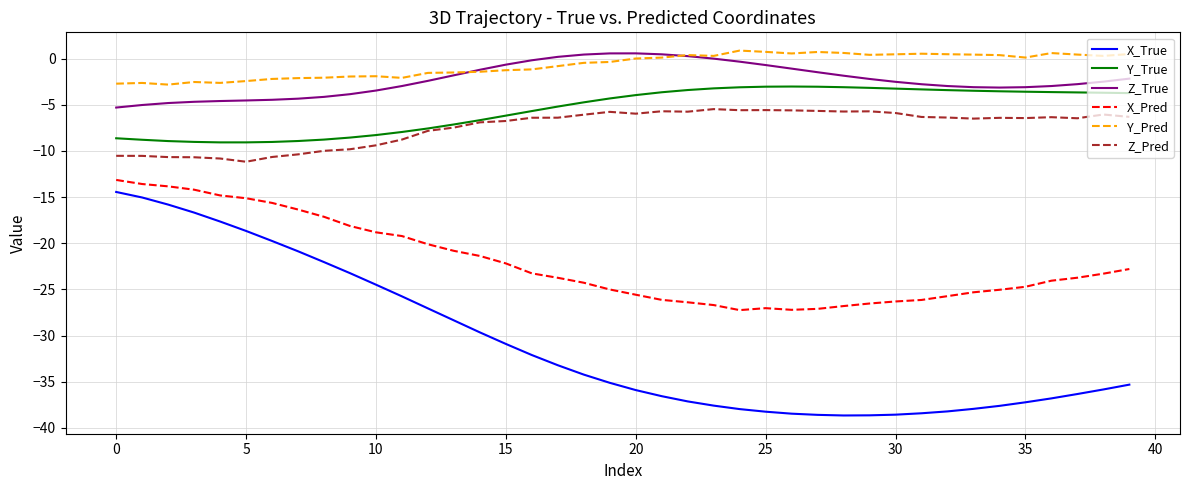

What is the highest value of the Y_True series?

-3.0